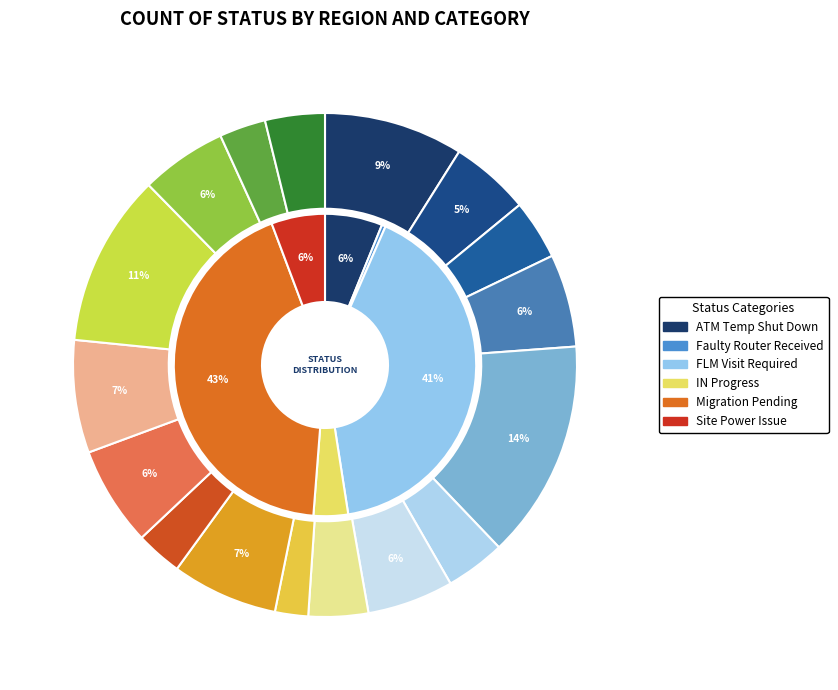

To the nearest percent, what portion does MAHARASHTRA represent?

11%